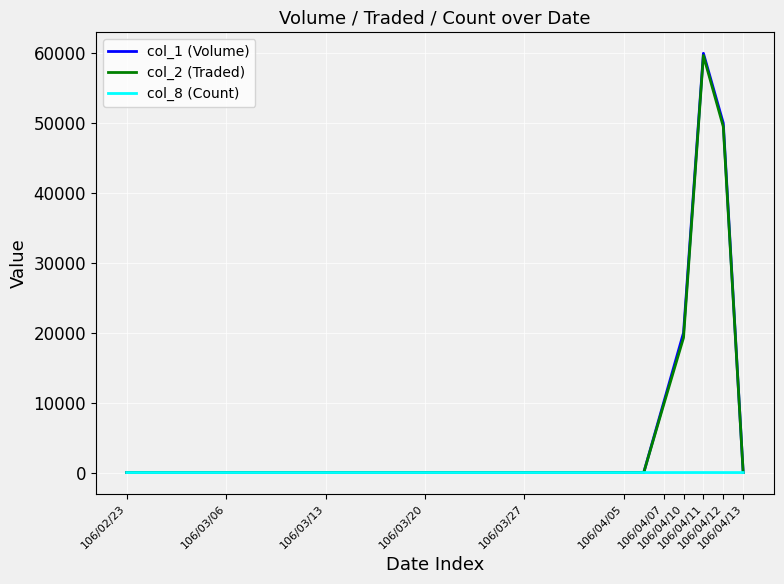

What is the greatest value displayed?

60000